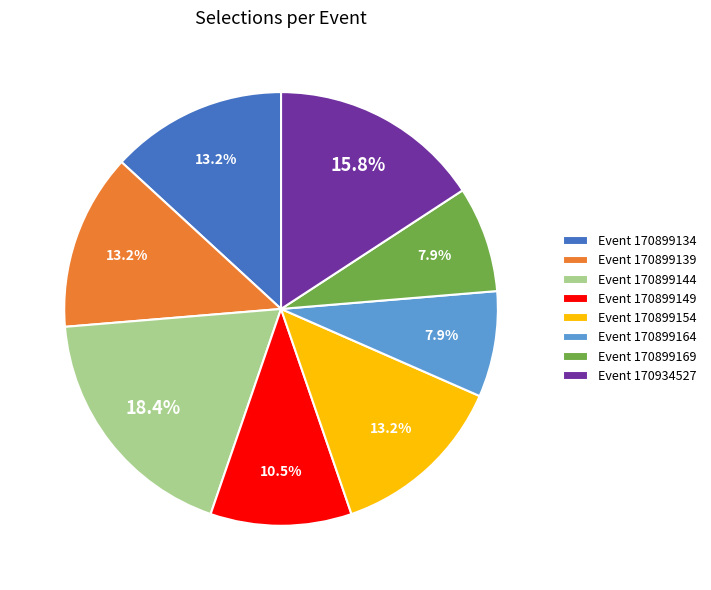

Between Event 170899154 and Event 170899169, which is larger?

Event 170899154